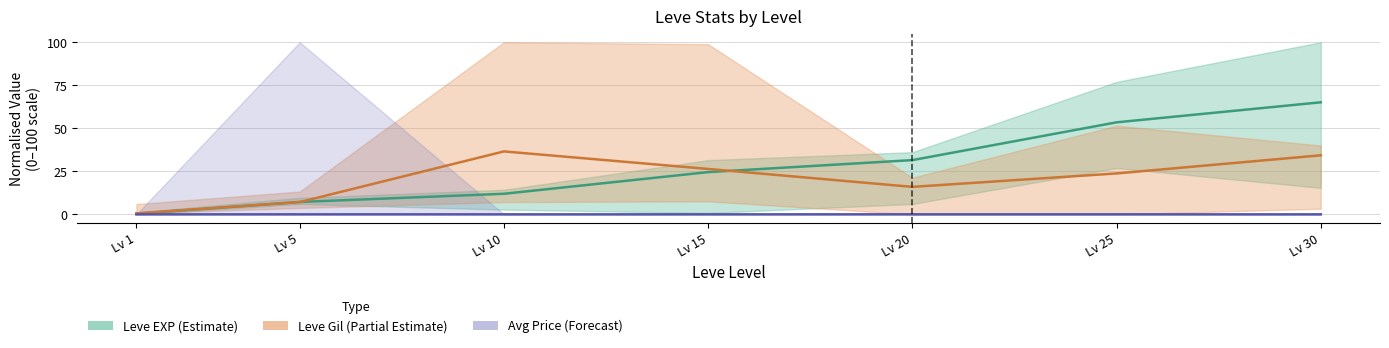

Which series has the largest range (max minus min)?

Leve EXP (Estimate)